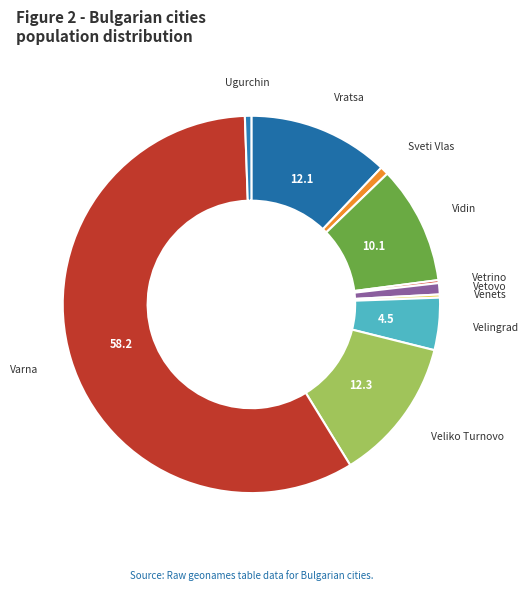

The Veliko Turnovo slice represents 20% of the pie. True or false?

False